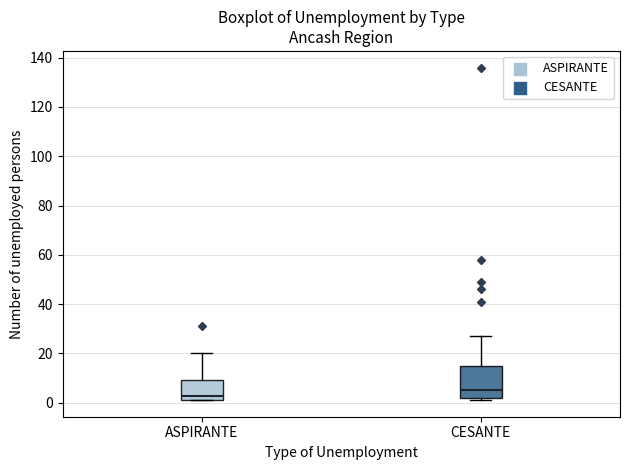

Reading left to right, transcribe this box plot: for each box, give where its median line is, the range the box spans, and where its two whiskers end, as read against the y-axis. The values are not printed on the chart, so give them approximately, as read against the axis.

ASPIRANTE: median 2 (just above the box's lower edge), box 2 to 10, whiskers 2 to 20
CESANTE: median 6, box 2 to 16, whiskers 2 (just below the box's lower edge) to 28